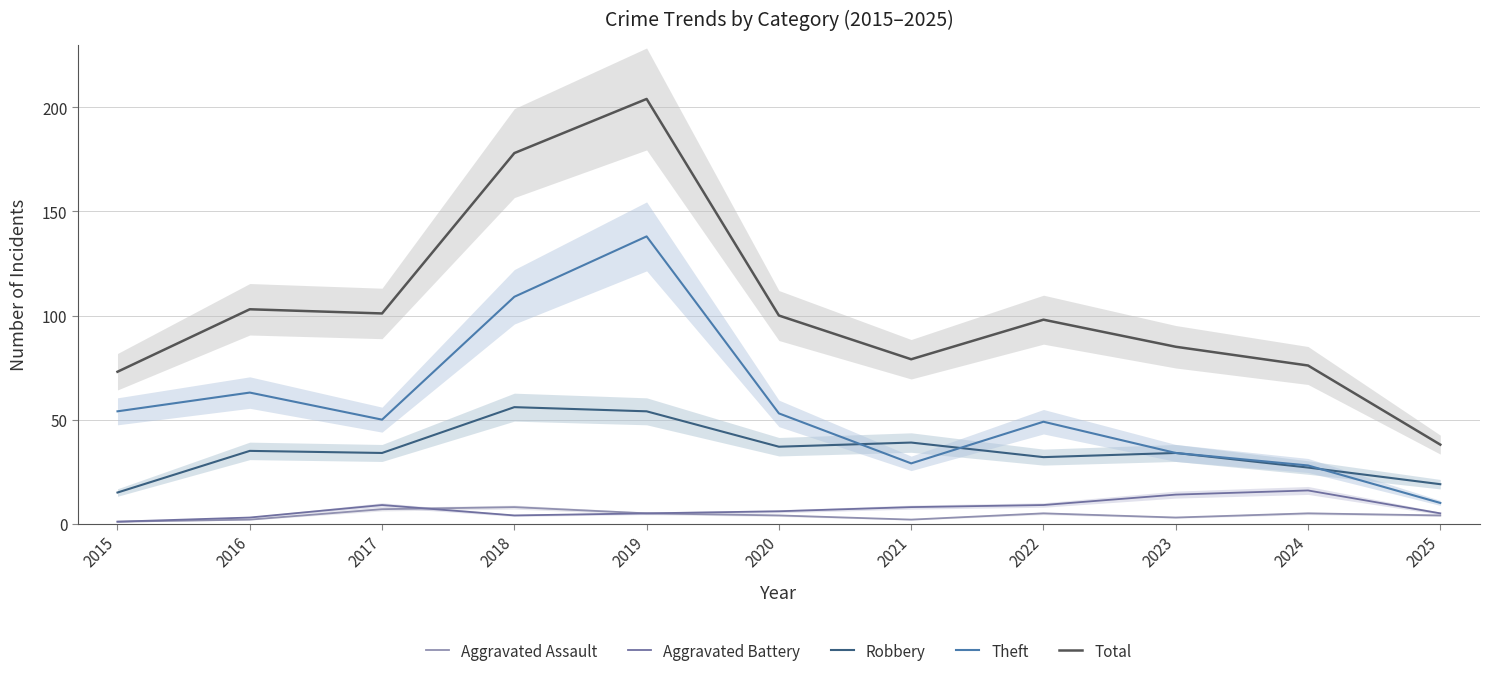

What is the value of the Theft point at the 2nd from the left?

63